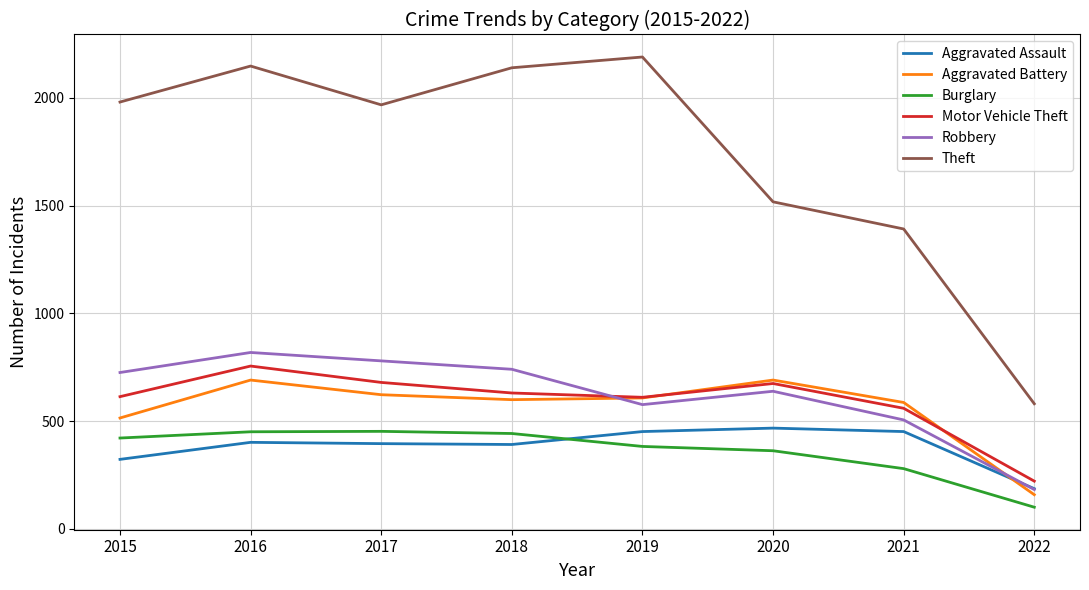

The Aggravated Assault series shows 629 at 2021. True or false?

False